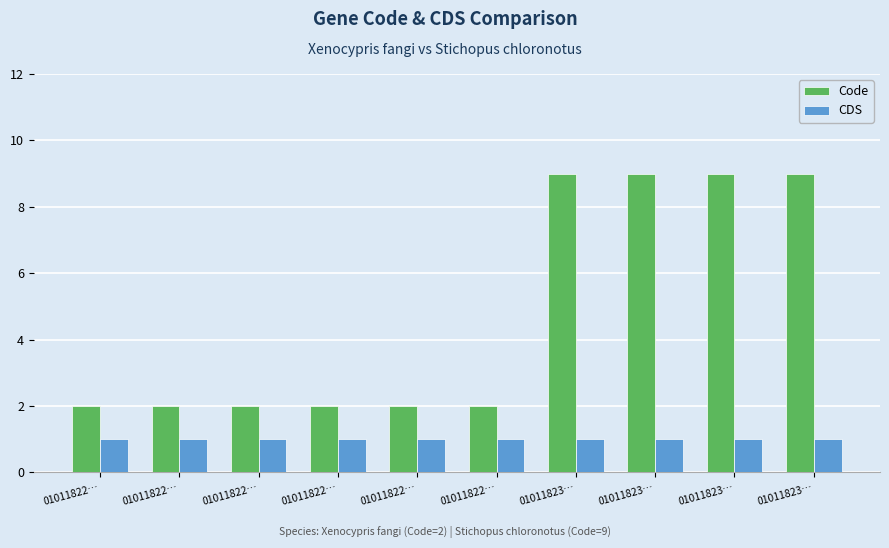

What is the total value across all series at 01011822…?

3